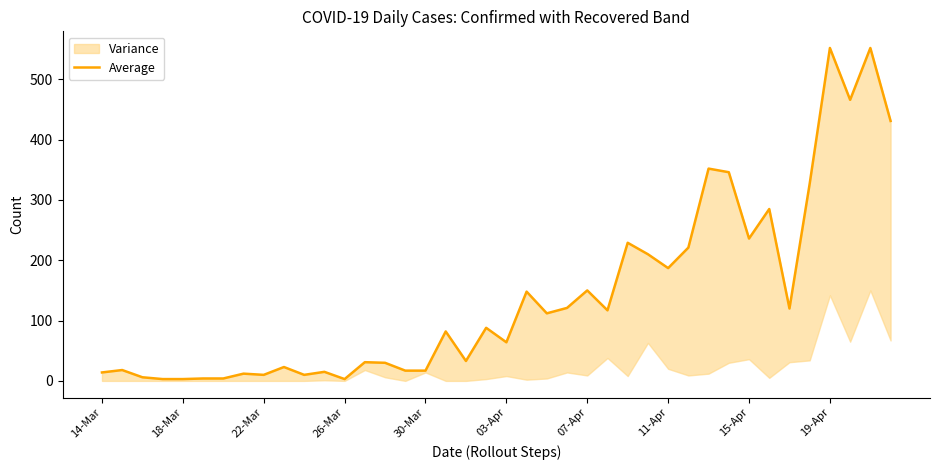

Which category has the lowest value across all series?

26-Mar